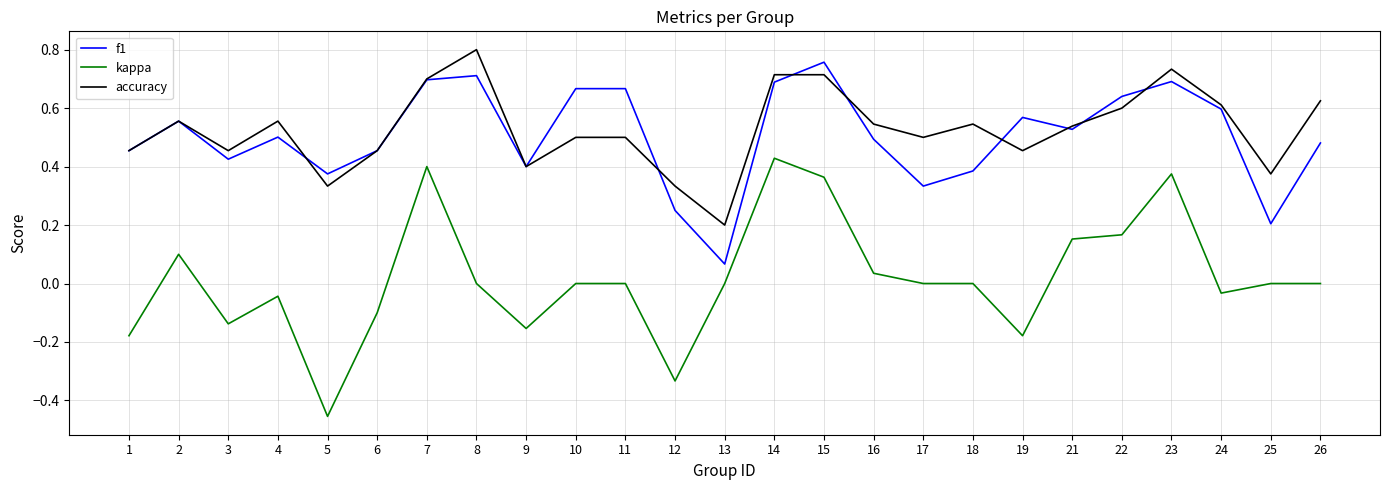

True or false: kappa and f1 cross at least once.

False